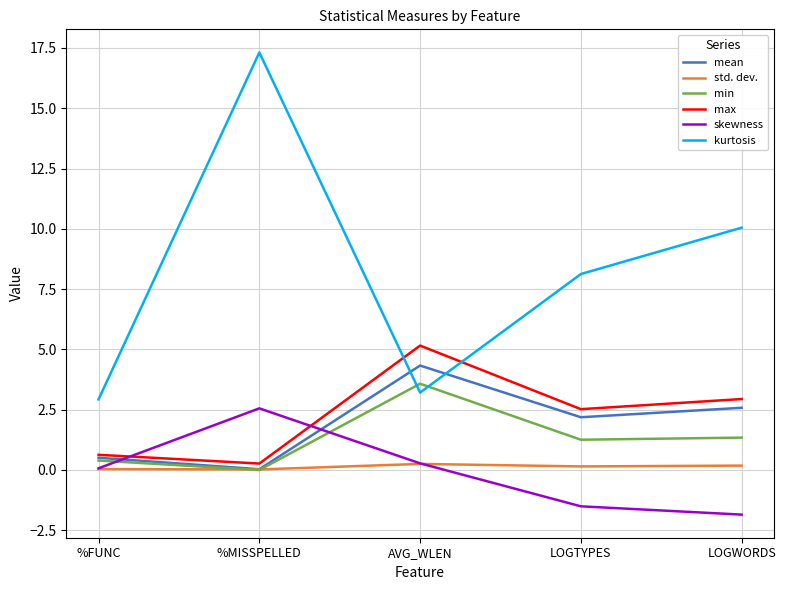

Where does the min series first go above 1?

AVG_WLEN